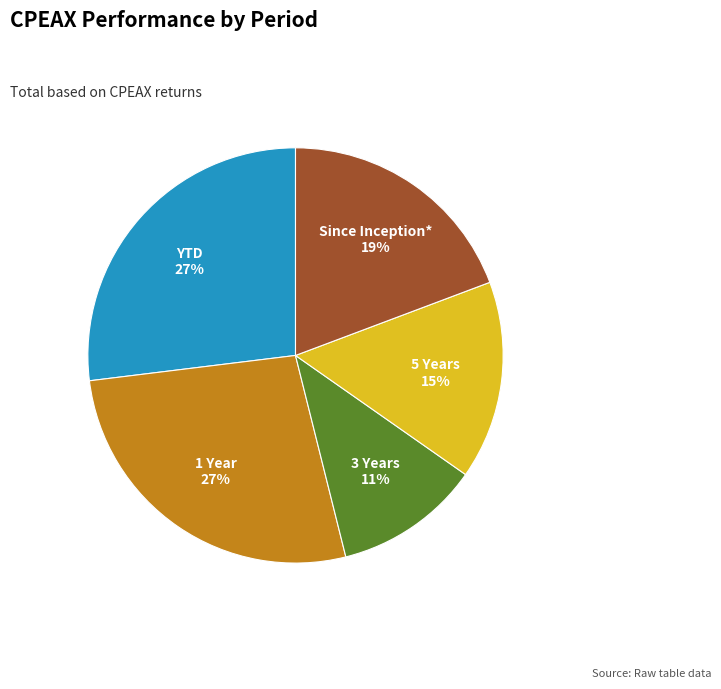

To the nearest percent, what percentage of the pie is YTD?

27%